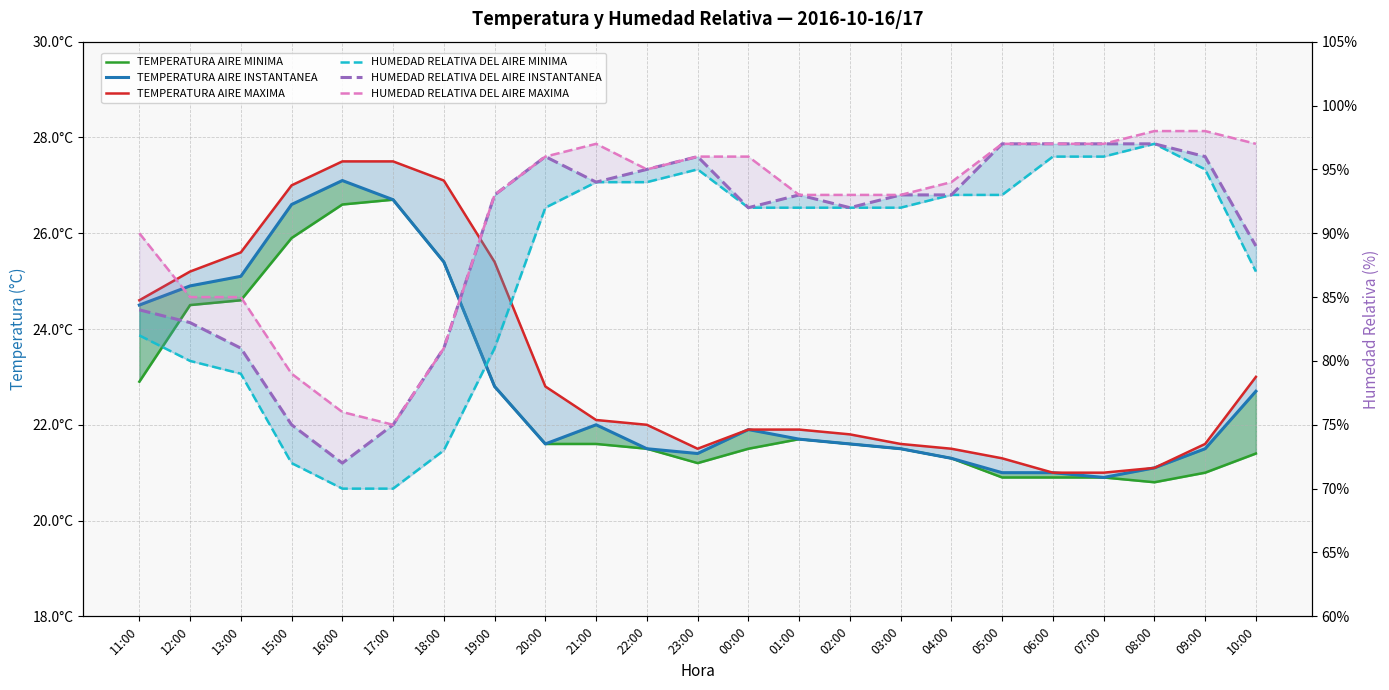

Where is the first local maximum for HUMEDAD RELATIVA DEL AIRE MINIMA?

23:00